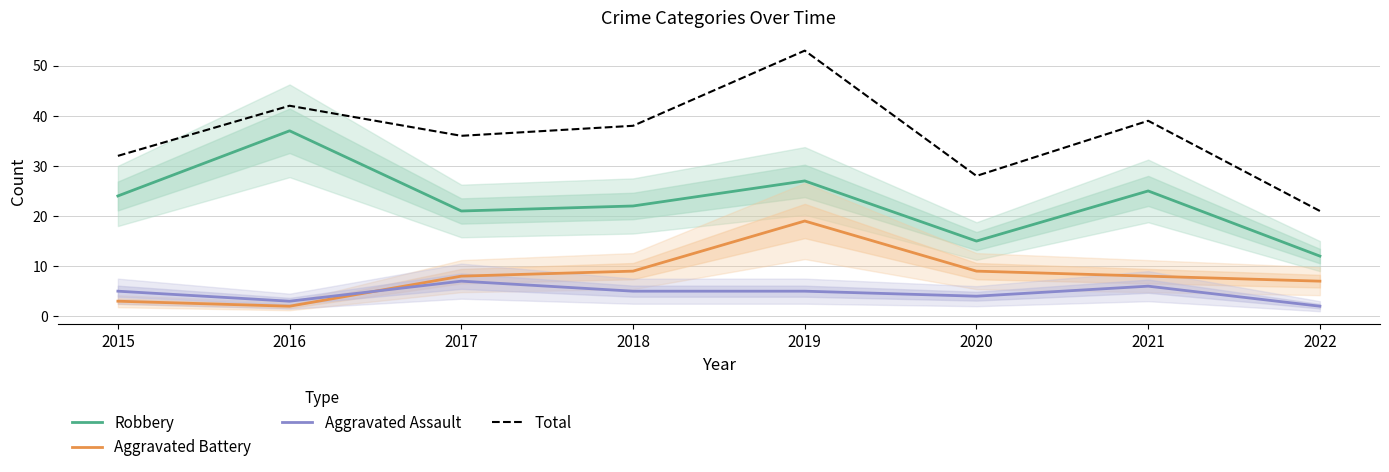

What is the sum of all Total values?

289